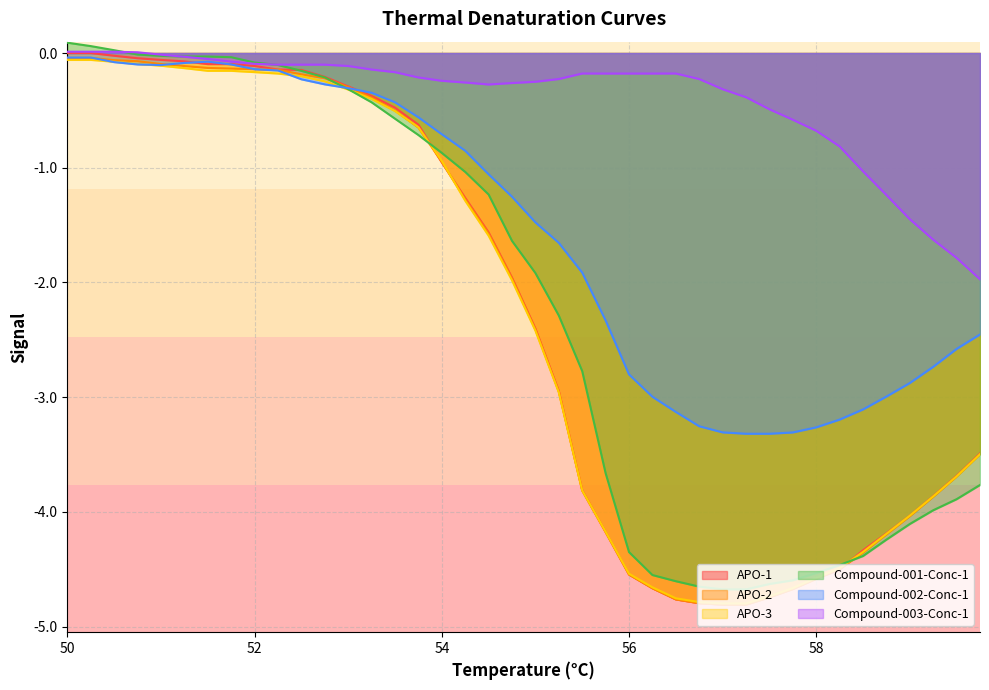

How many interior local peaks does the Compound-003-Conc-1 series have?

3